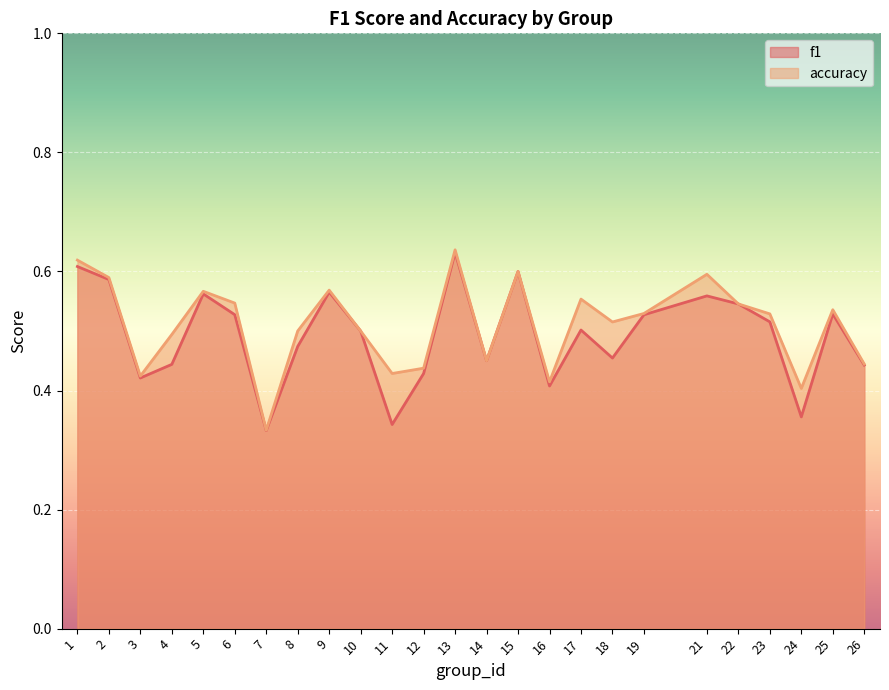

Rank the series by their maximum value, from lowest to highest.

f1, accuracy